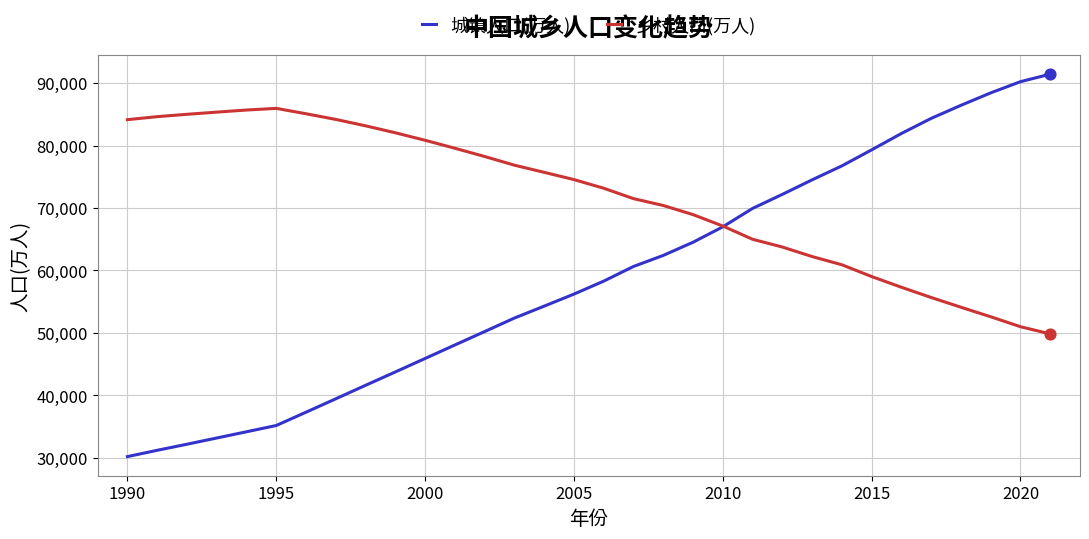

Which series has the largest range (max minus min)?

城镇人口(万人)